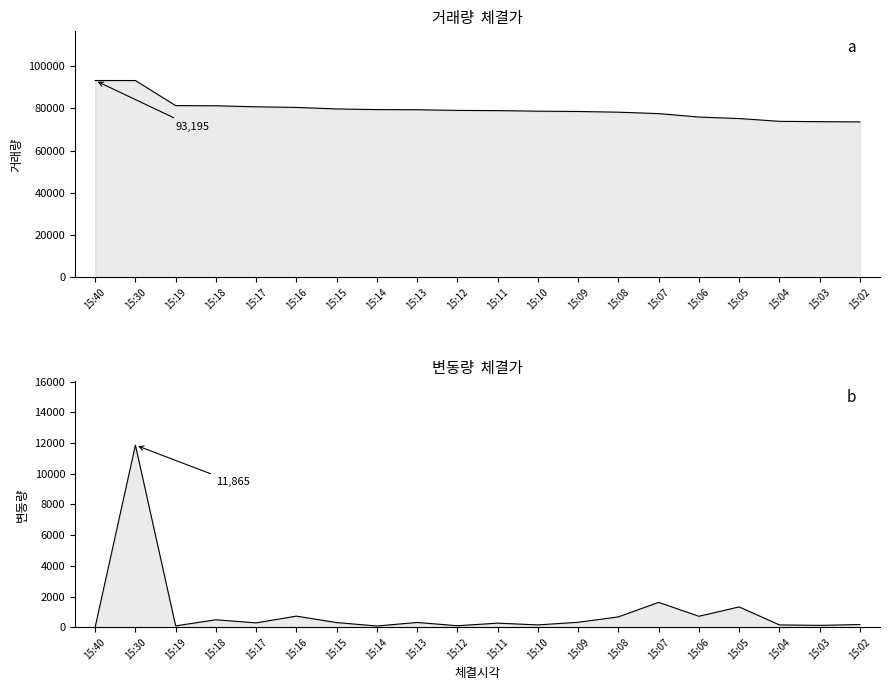

What is the sum of all 변동량 values?

19790